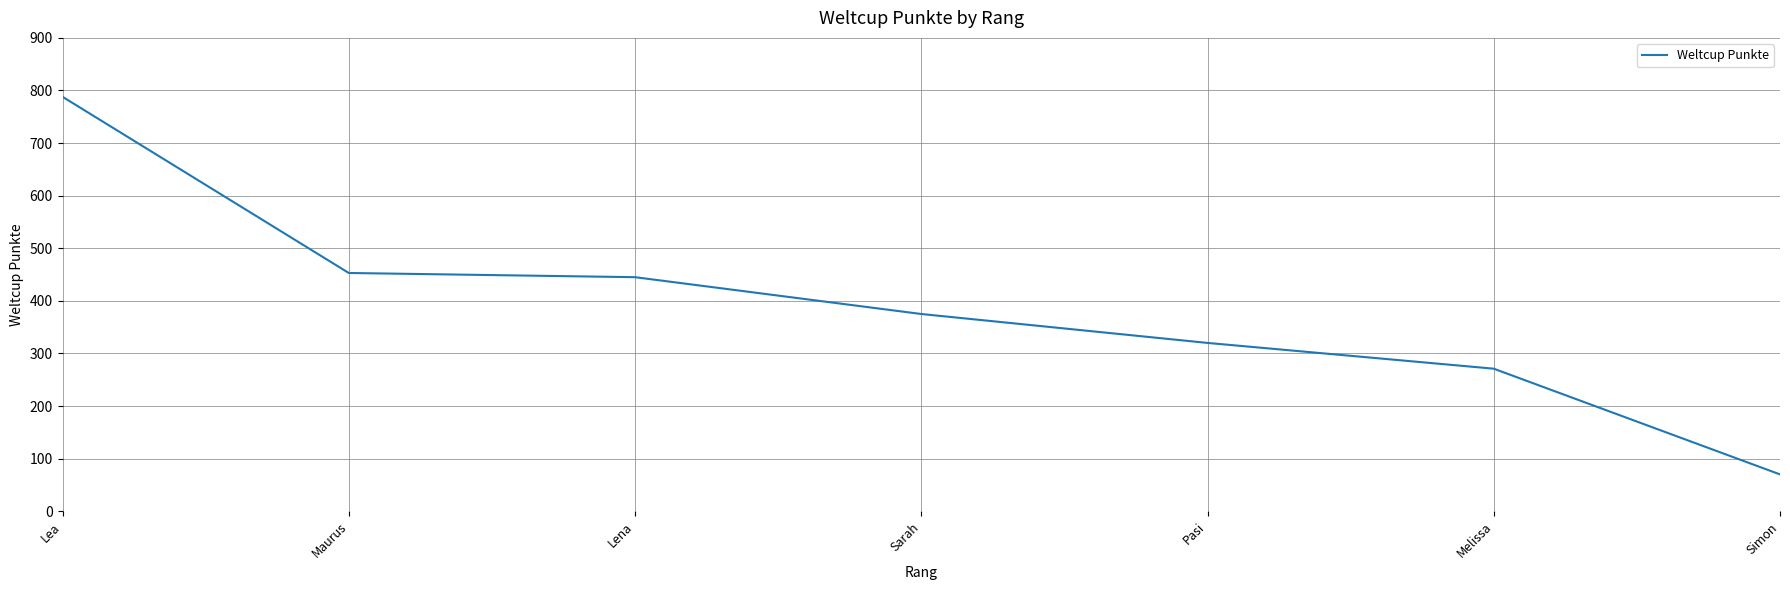

Does the chart display data point markers on the line(s)?

No